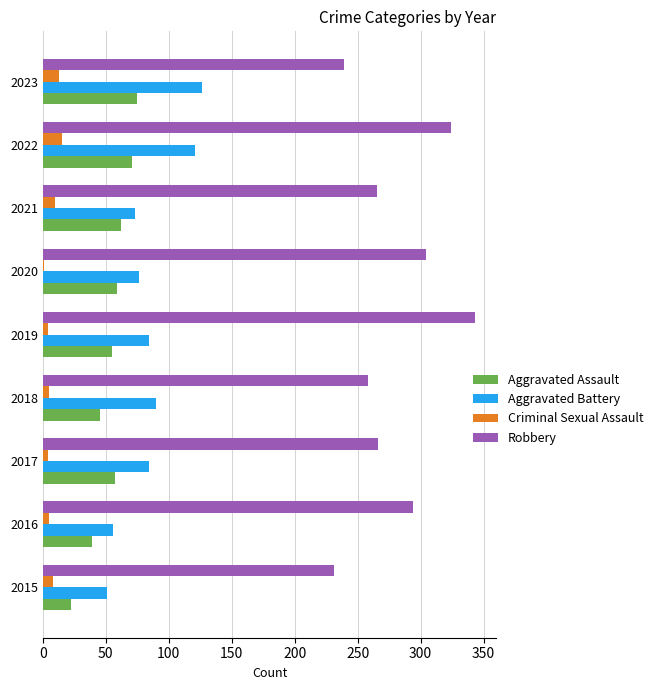

What is the average value of the Robbery series?

280